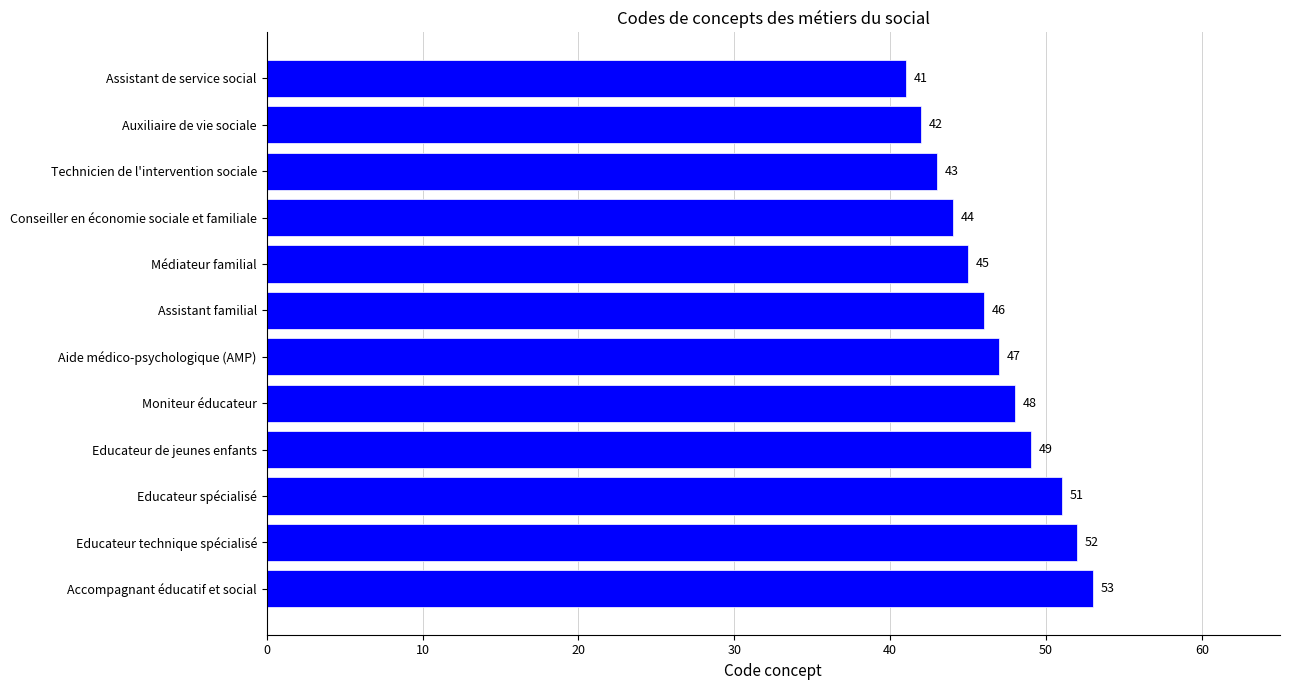

What is the value of the 11th bar from the top?

52